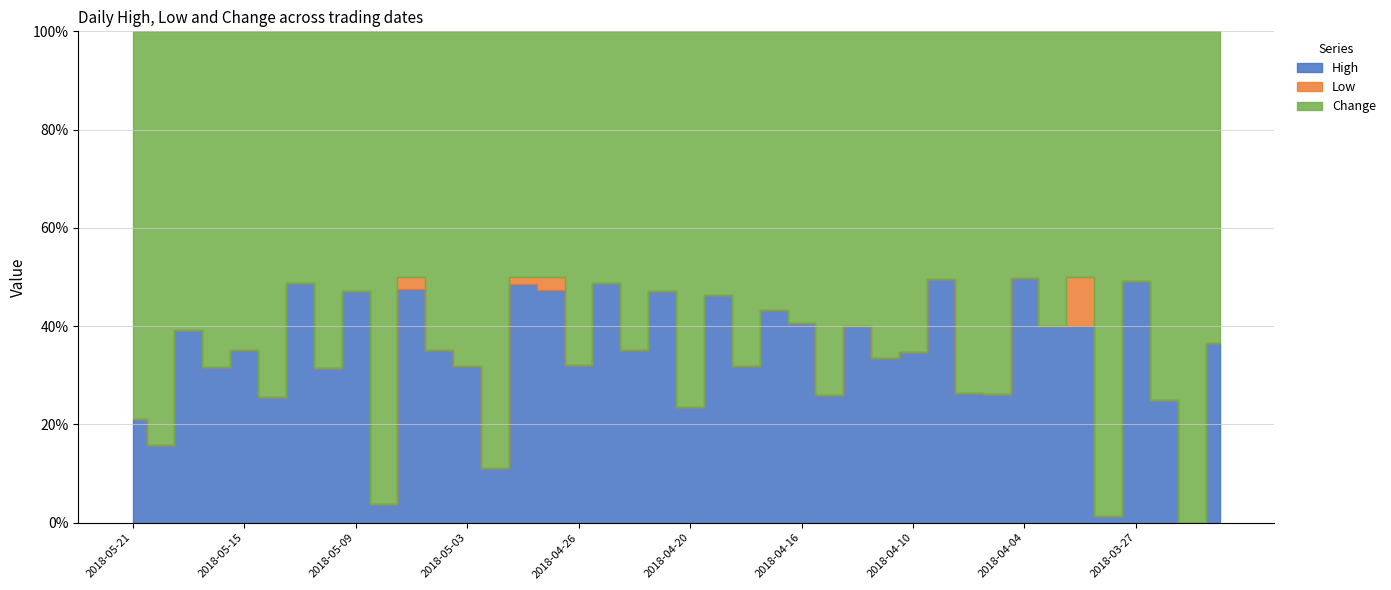

What position from the left is 2018-05-03?

13